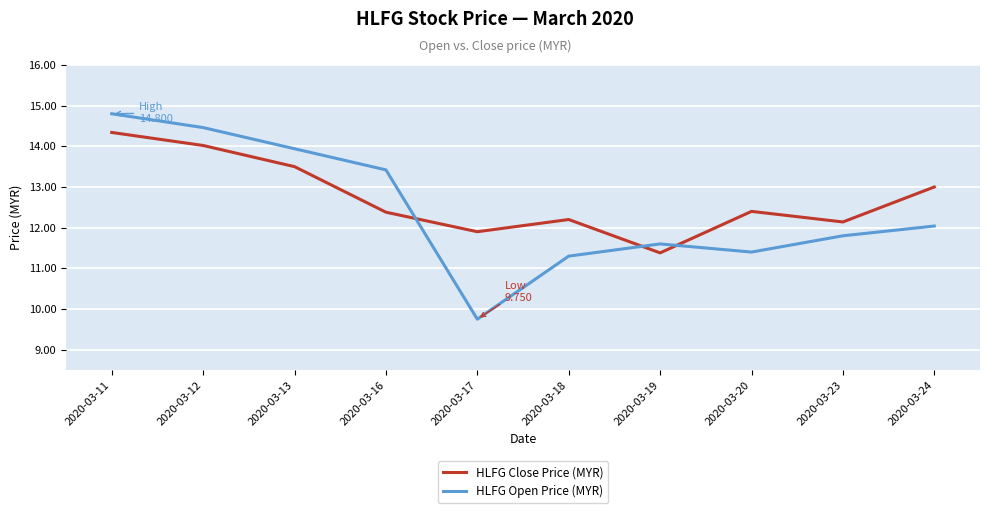

Reading left to right, what are all the values shown in this chart?

HLFG Close Price (MYR): 14.3	14.0	13.5	12.4	11.9	12.2	11.4	12.4	12.1	13.0
HLFG Open Price (MYR): 14.8	14.5	13.9	13.4	9.8	11.3	11.6	11.4	11.8	12.0